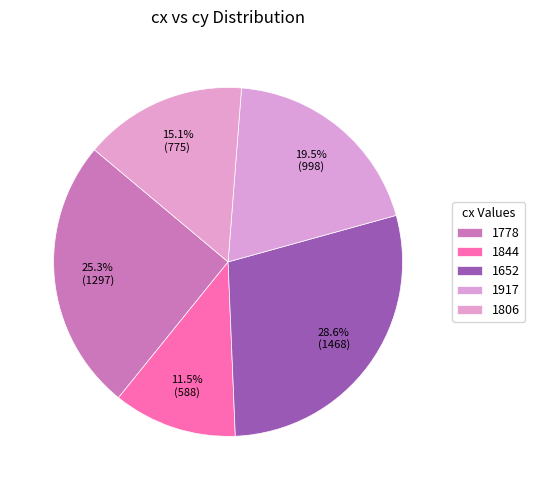

Count the number of slices in the pie.

5